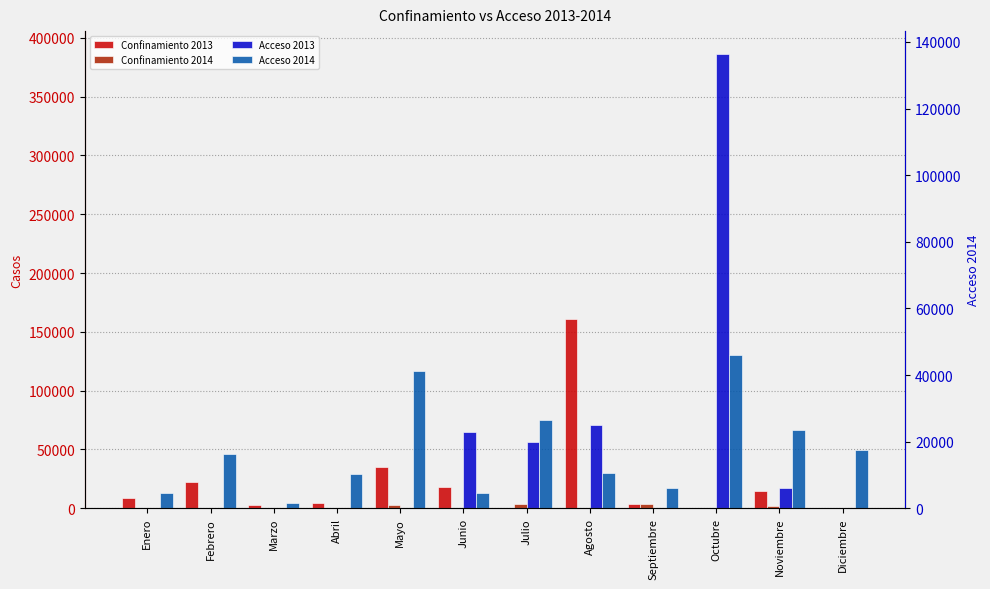

What is the maximum value for Confinamiento 2013?

161054